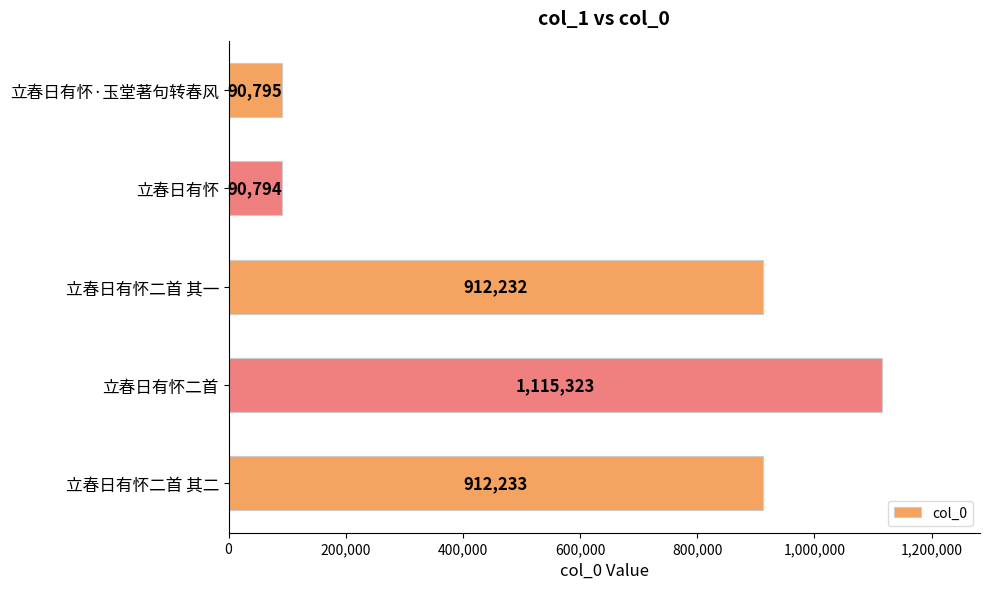

What is the difference between the maximum and minimum values?

1024529